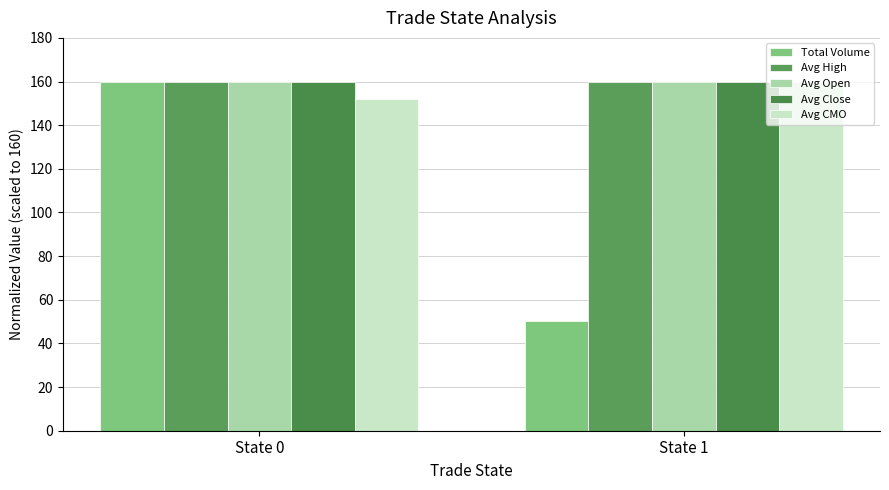

Rank the categories by Avg Close value from lowest to highest.

State 1, State 0